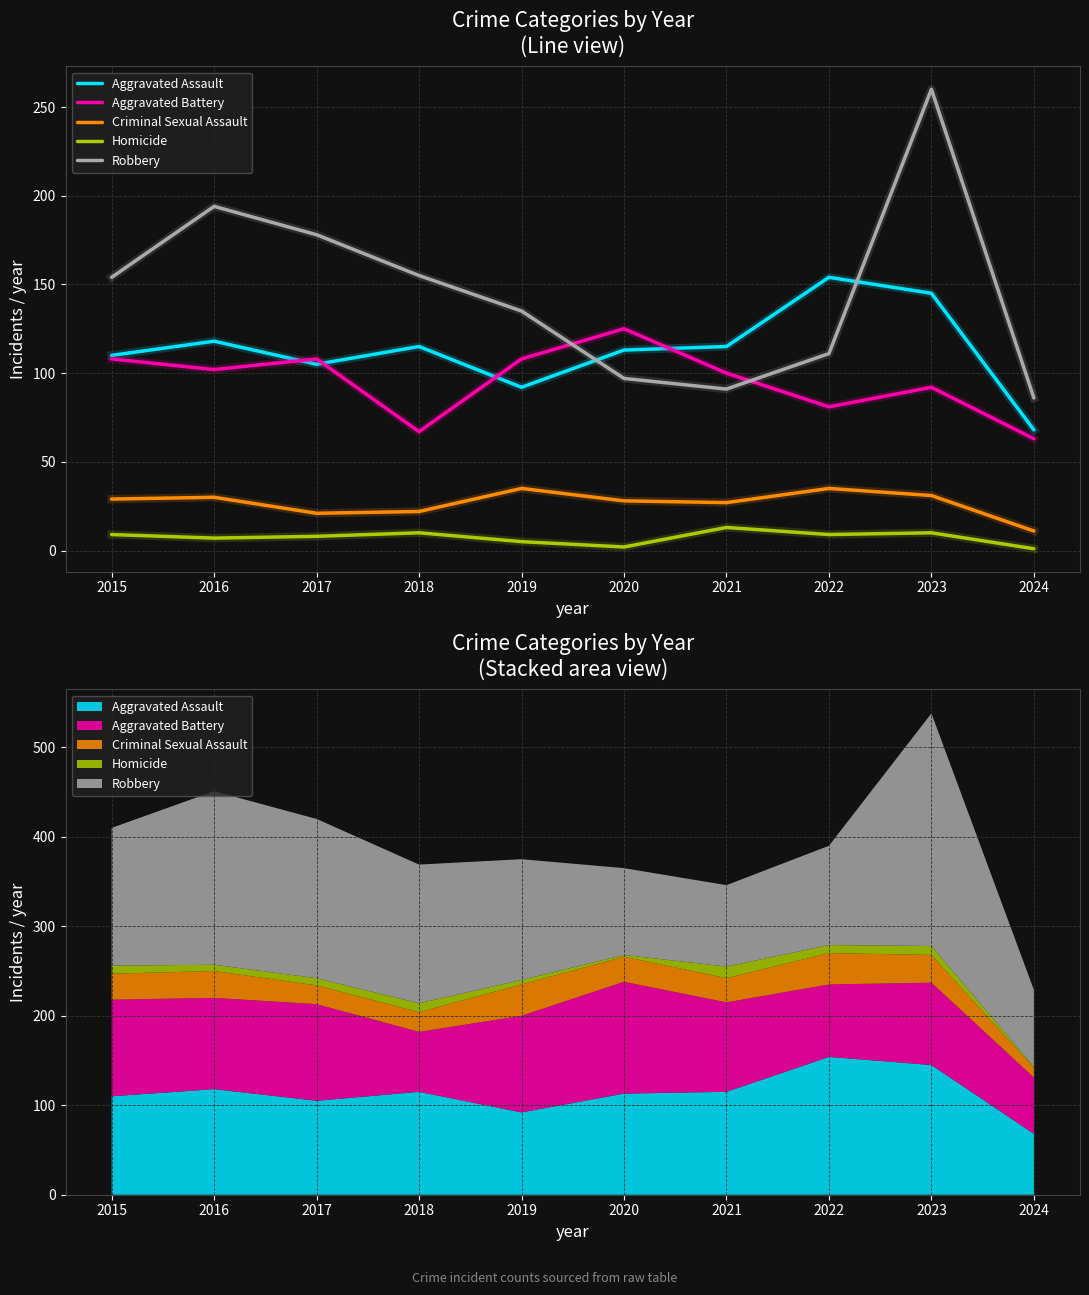

Which series has the largest range (max minus min)?

Robbery